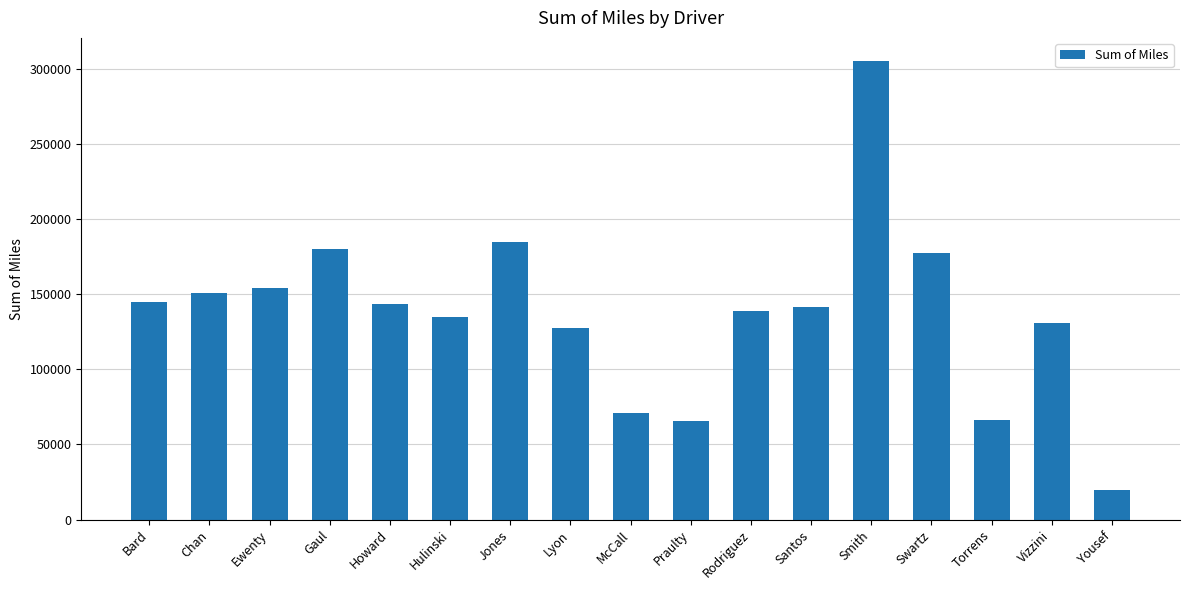

The value at Howard is 143640.7. True or false?

True